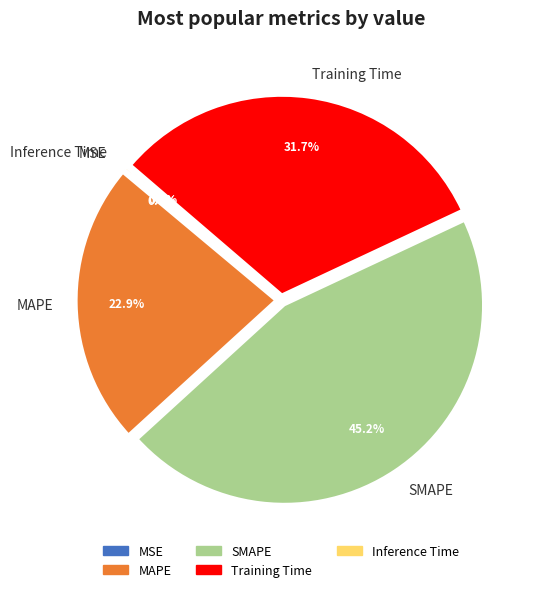

How much of the chart is everything except SMAPE?

54.8%